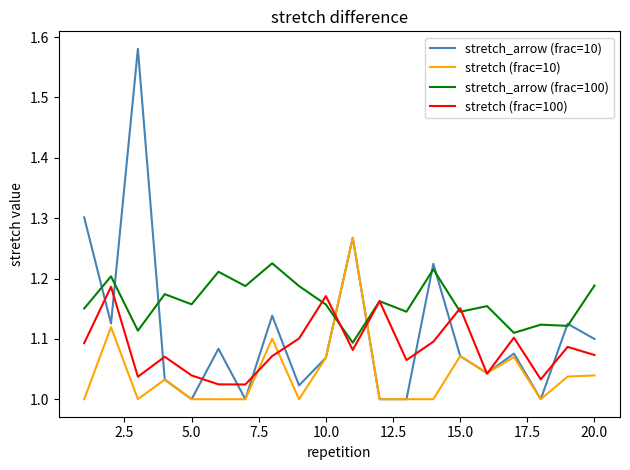

List the series in order of their overall mean, lowest first.

stretch (frac=10), stretch (frac=100), stretch_arrow (frac=10), stretch_arrow (frac=100)